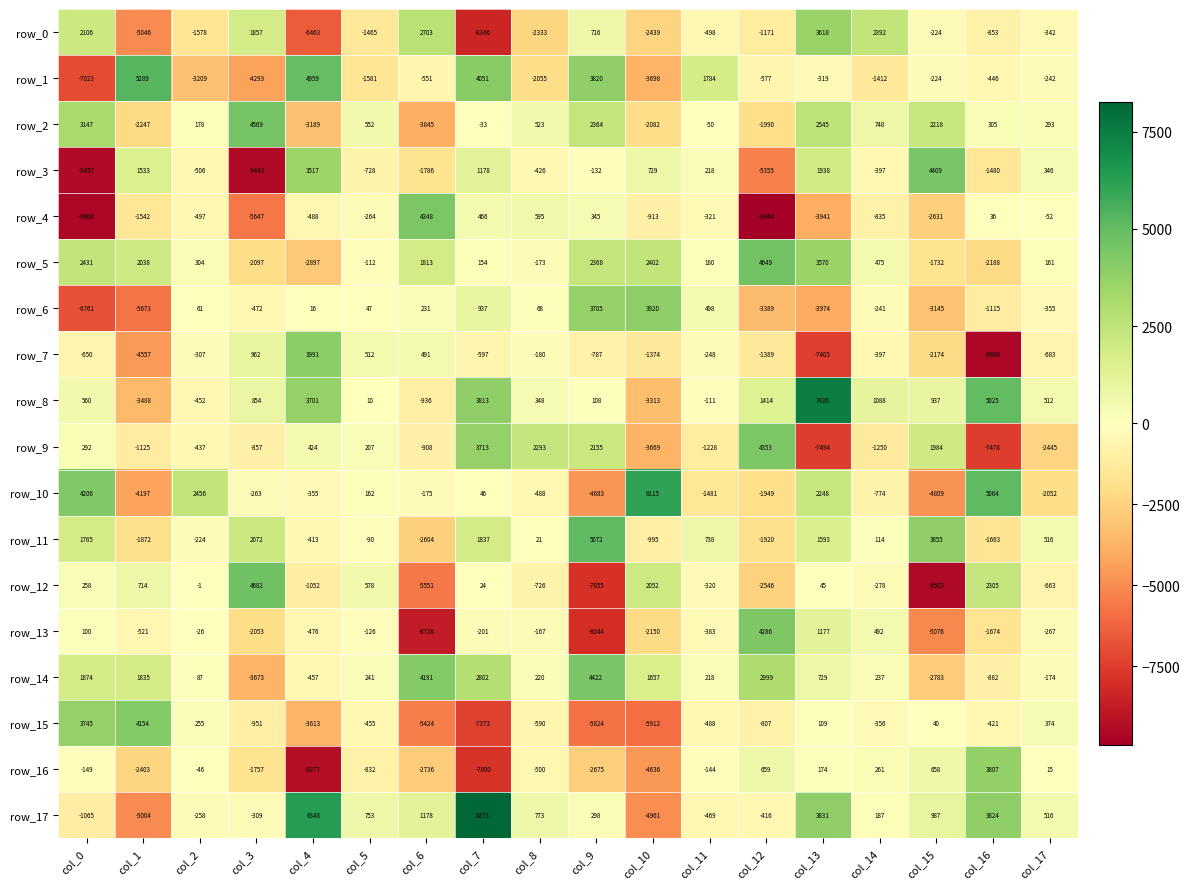

What is the difference between the maximum and second lowest values in the row_16 series?

11607